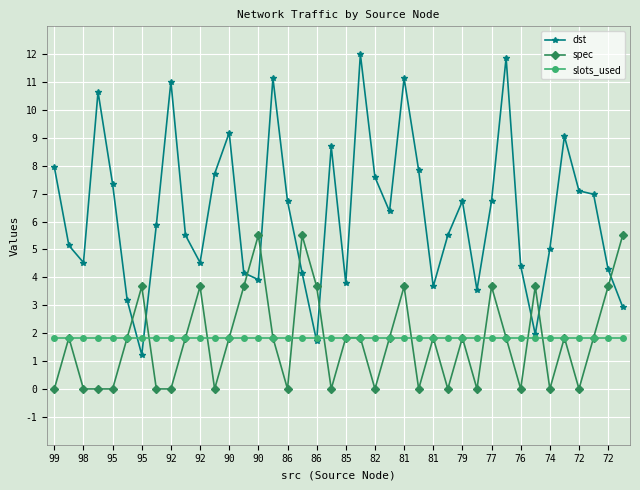

List the series in order of their peak value, lowest first.

slots_used, spec, dst